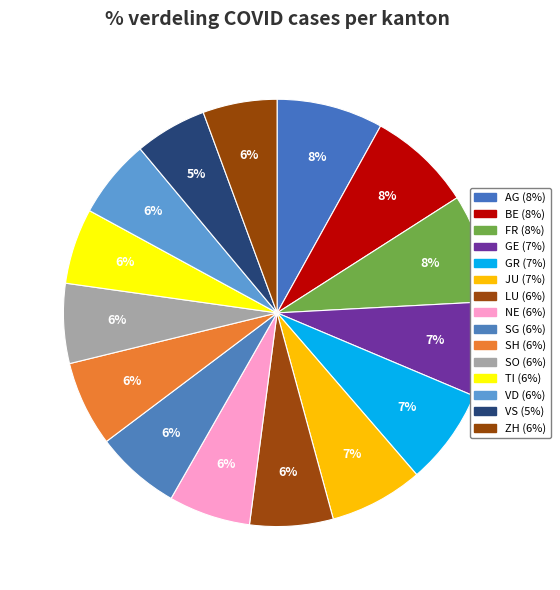

What percentage is the SH slice, to the nearest percent?

6%